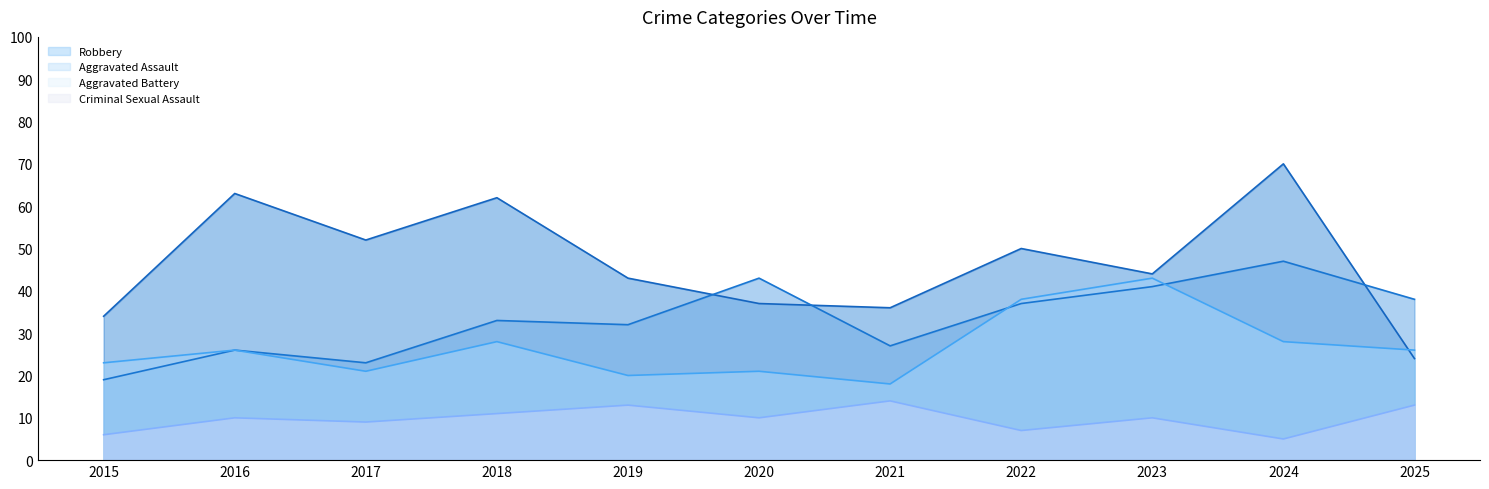

True or false: Aggravated Battery and Criminal Sexual Assault intersect in this chart.

False